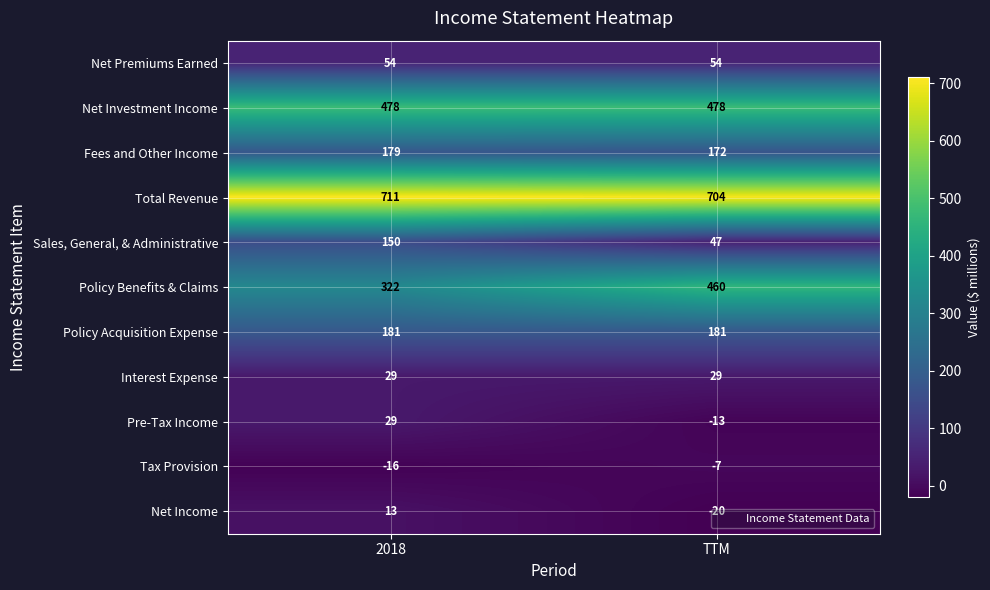

How many distinct data groups are displayed?

11